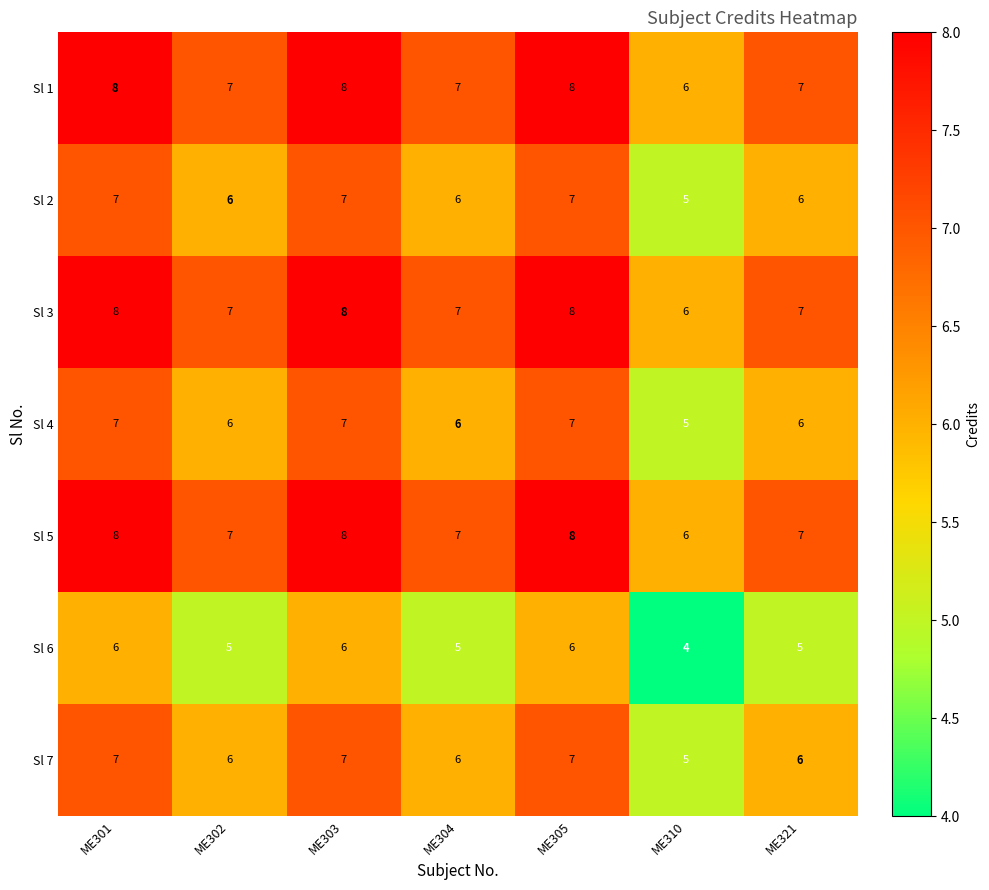

What is the sum of all Sl 6 values?

37